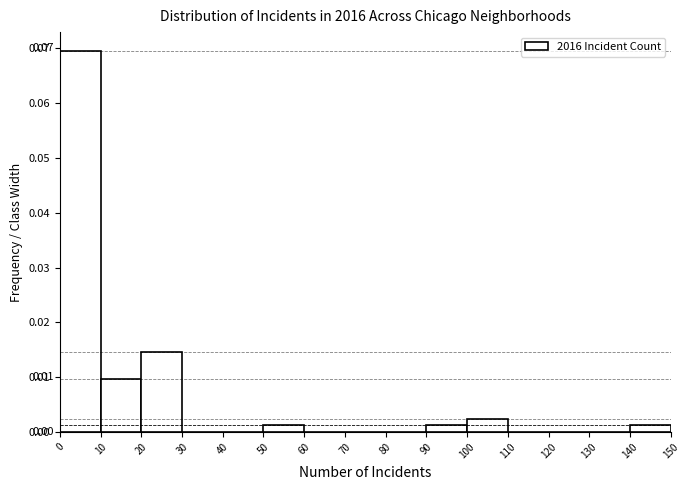

Which range on the x-axis has the tallest bar?

0 to 10